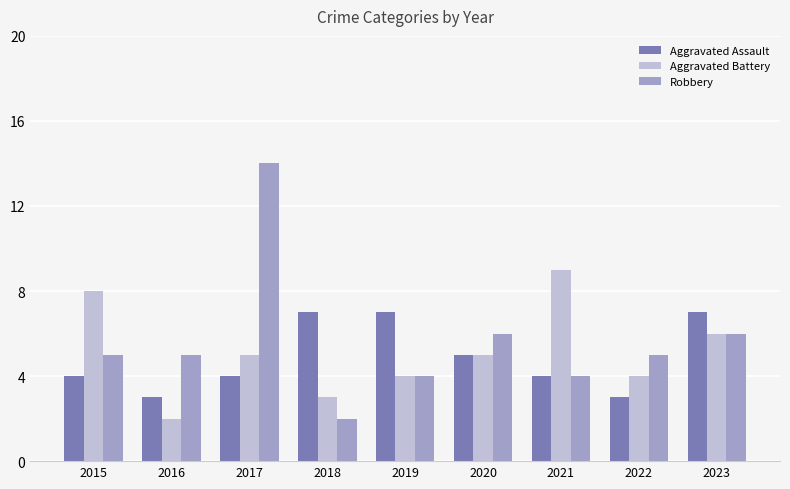

Reading left to right, transcribe all the data shown in this chart.

Aggravated Assault: 2015=4	2016=3	2017=4	2018=7	2019=7	2020=5	2021=4	2022=3	2023=7
Aggravated Battery: 2015=8	2016=2	2017=5	2018=3	2019=4	2020=5	2021=9	2022=4	2023=6
Robbery: 2015=5	2016=5	2017=14	2018=2	2019=4	2020=6	2021=4	2022=5	2023=6